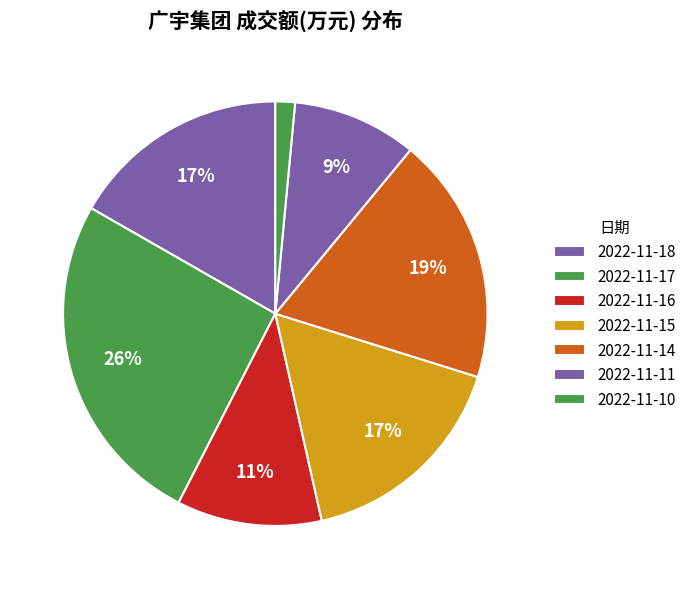

Is 2022-11-17 the majority of the pie?

No